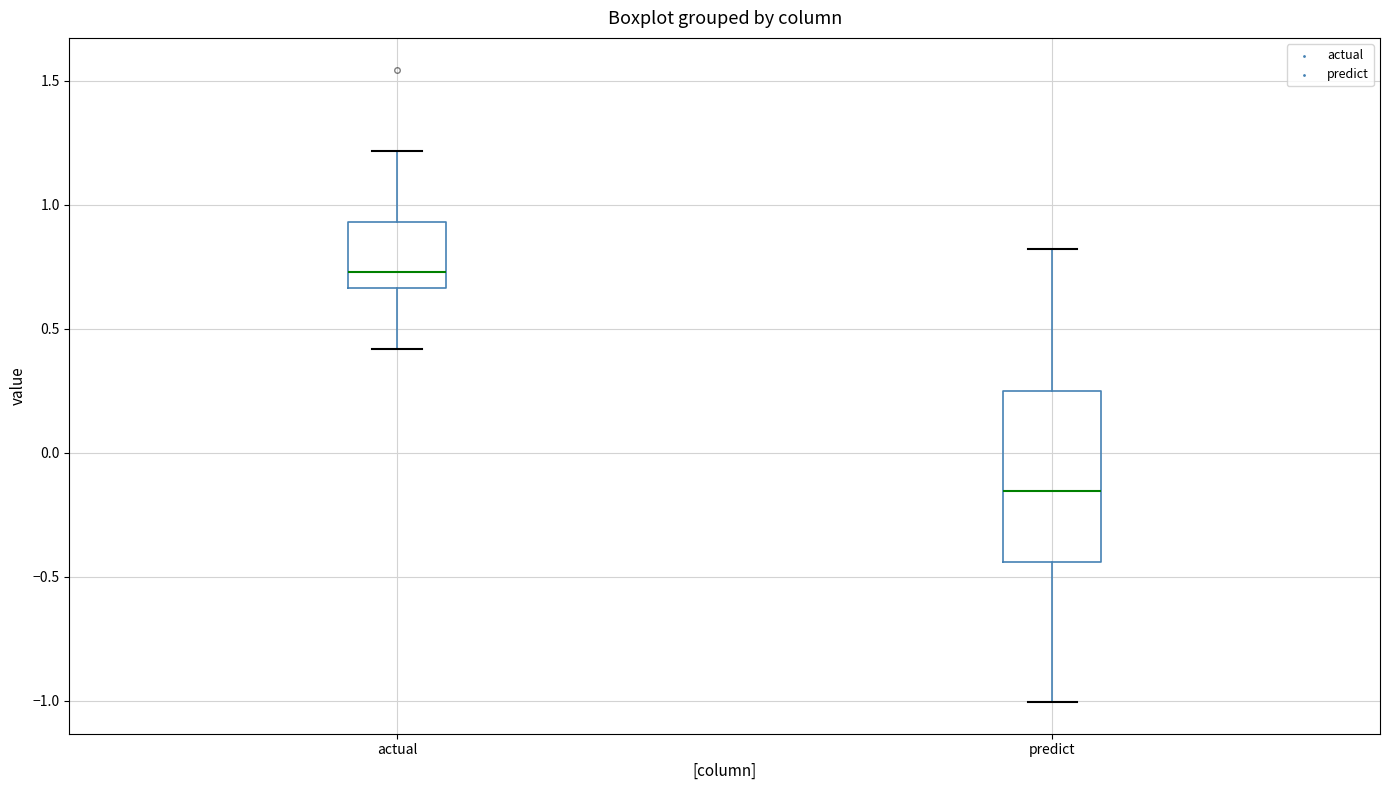

Which box is the tallest, from its lower edge to its upper edge?

predict